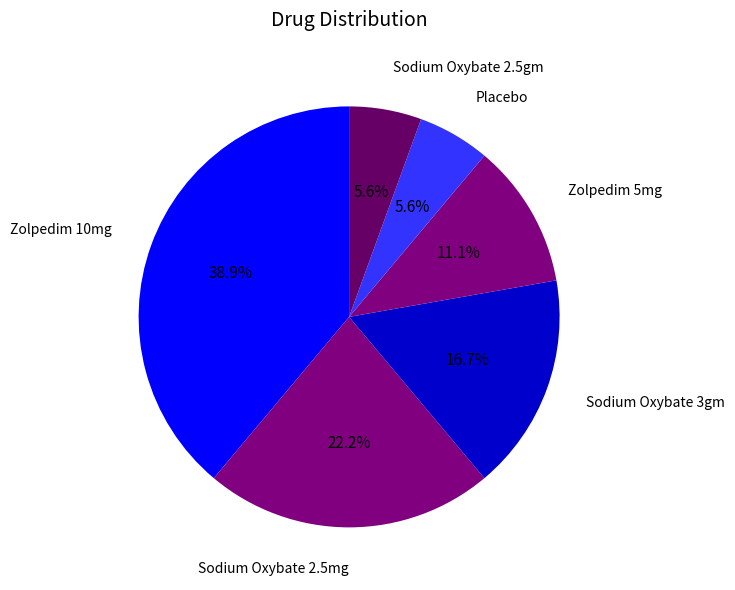

What is the ratio of the value at Zolpedim 10mg to the value at Zolpedim 5mg?

3.5